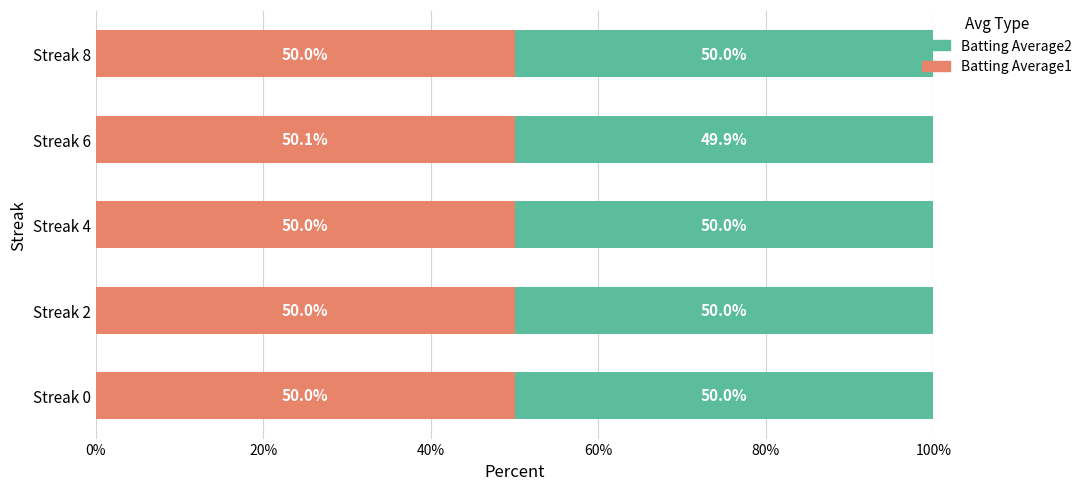

The Batting Average1 series shows 29.3 at Streak 0. True or false?

False